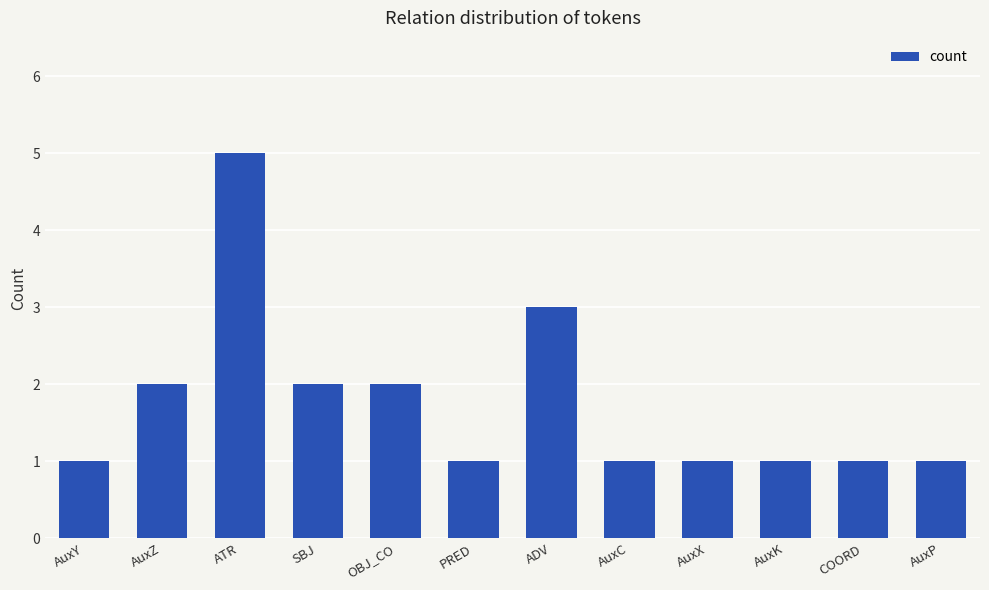

What is the difference between the maximum and minimum values?

4